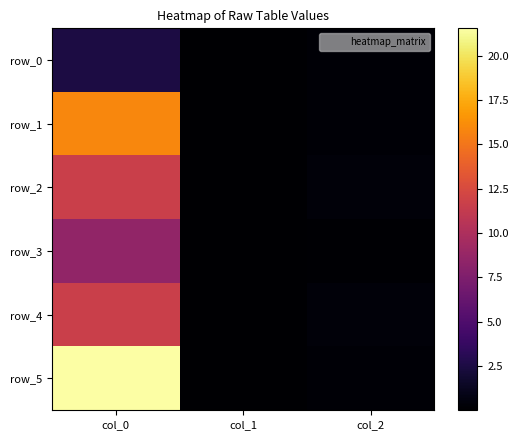

What is the difference between the maximum and minimum values in the row_4 series?

11.6